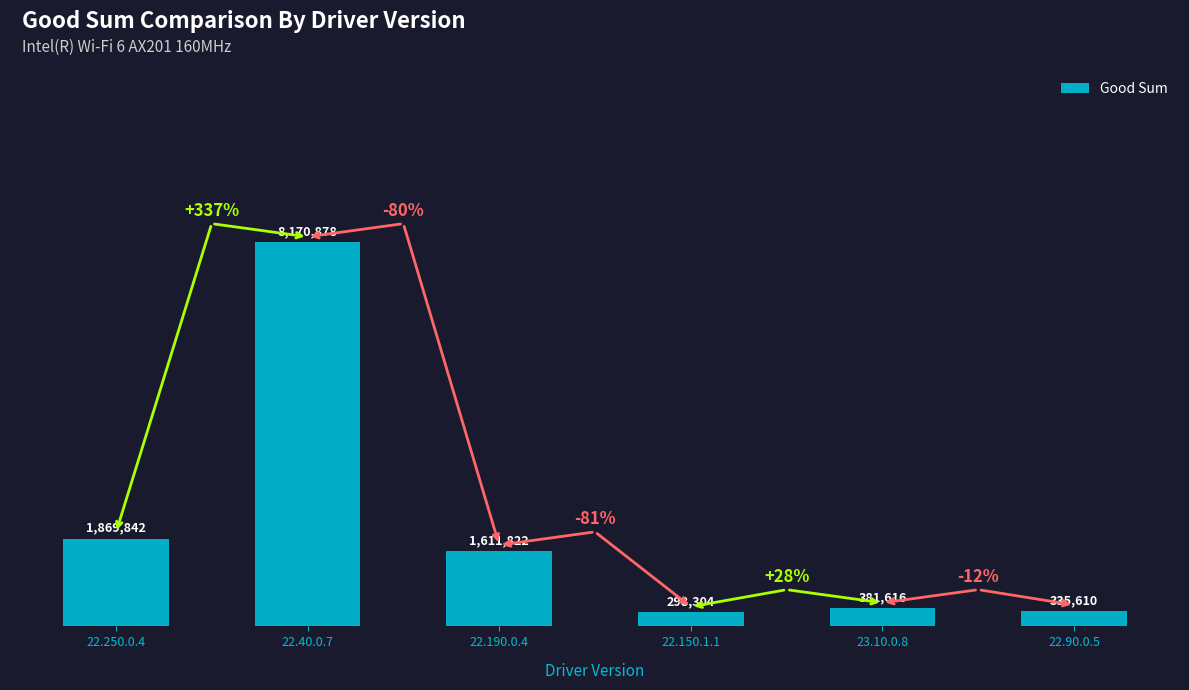

What position from the left is 22.40.0.7?

2